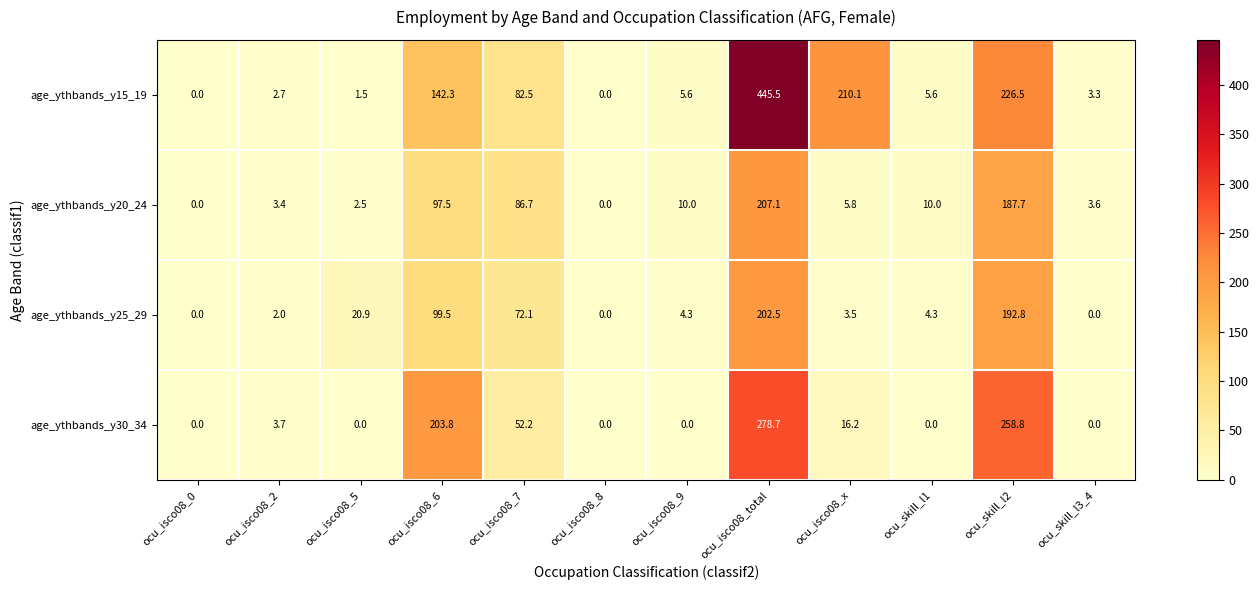

Which series changed the most between ocu_isco08_7 and ocu_skill_l1?

age_ythbands_y15_19